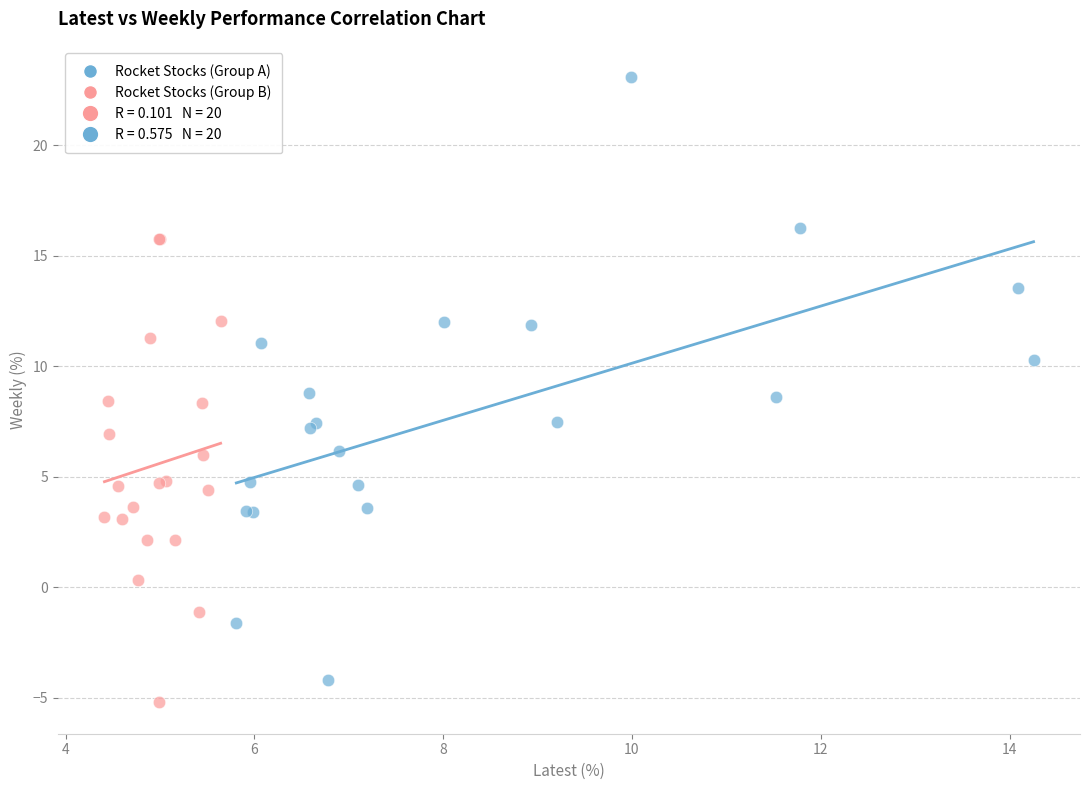

Which series contains the lowest Y value?

Rocket Stocks (Group B)